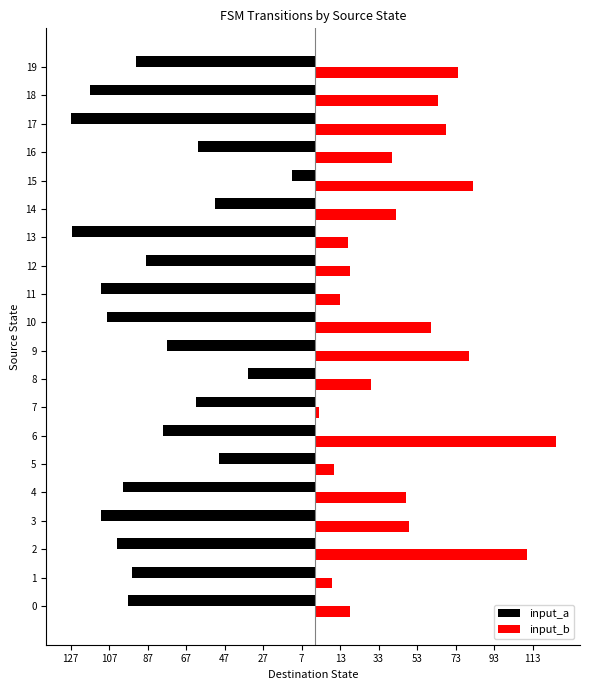

What are all the series names shown in the legend?

input_a, input_b